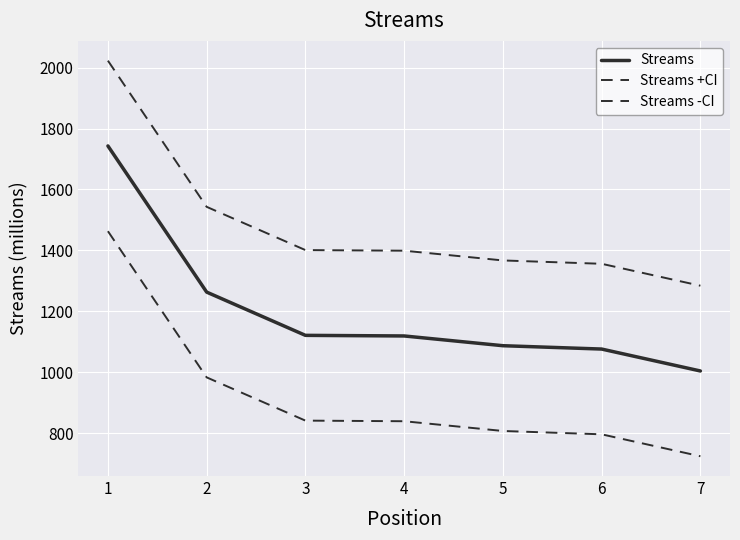

Does the chart display data point markers on the line(s)?

No